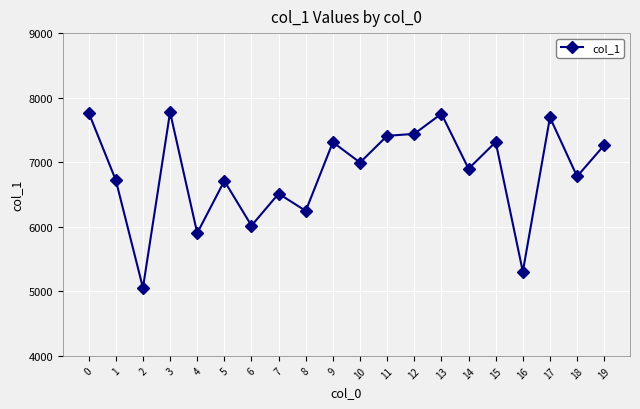

What is the sum of the values at 4 and 19?

13166